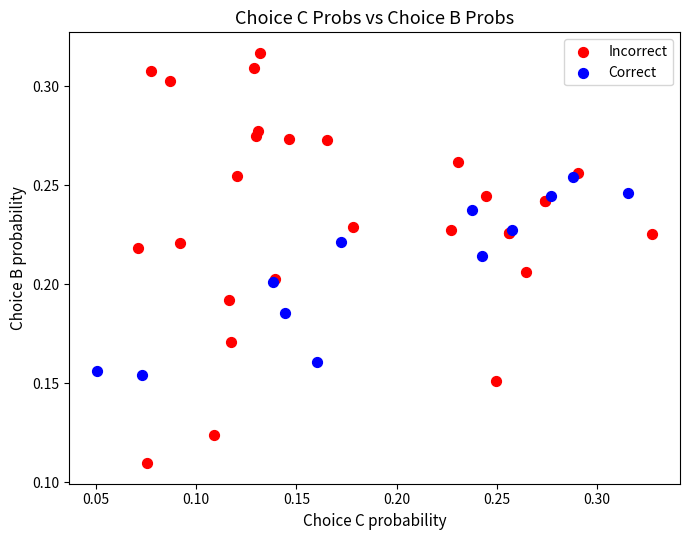

What are all the series names shown in the legend?

Incorrect, Correct